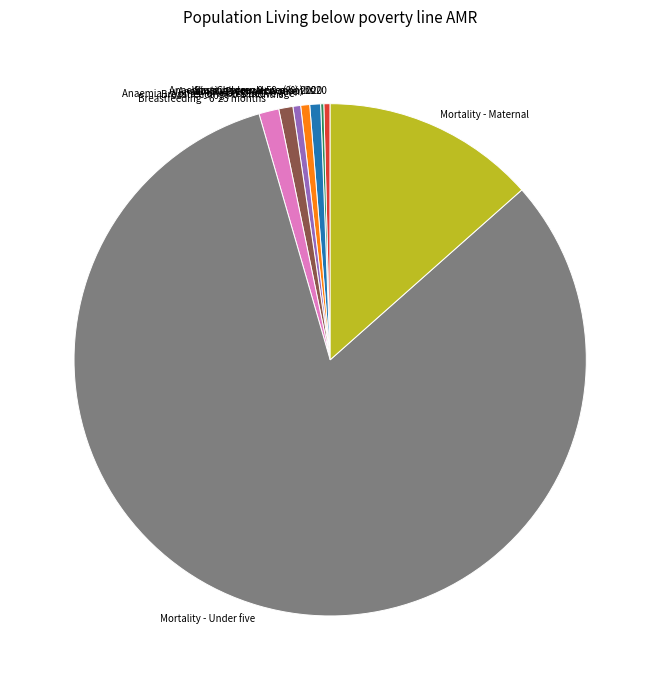

Which category has the biggest portion of the pie?

Mortality - Under five